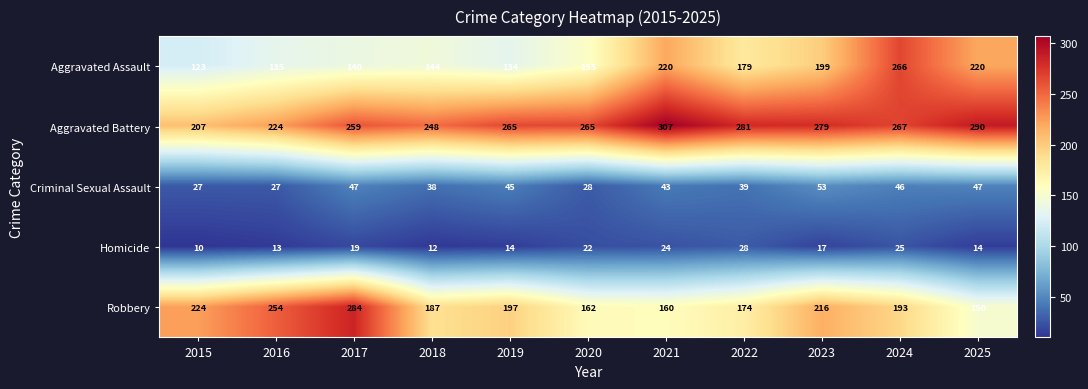

Count the number of data series in this chart.

5